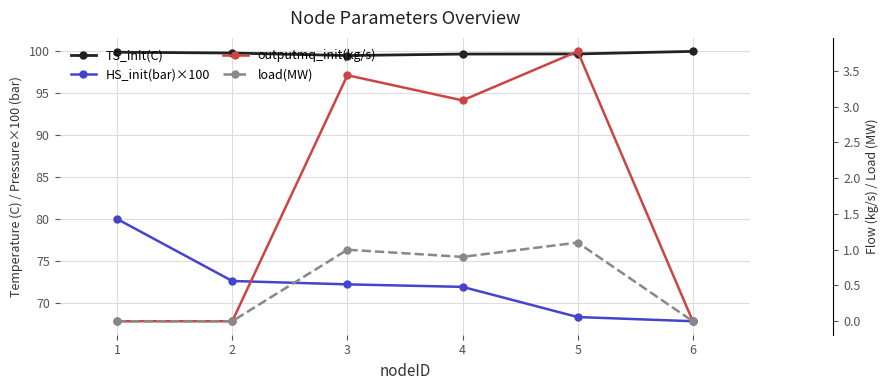

What is the sum of all TS_init(C) values?

598.6